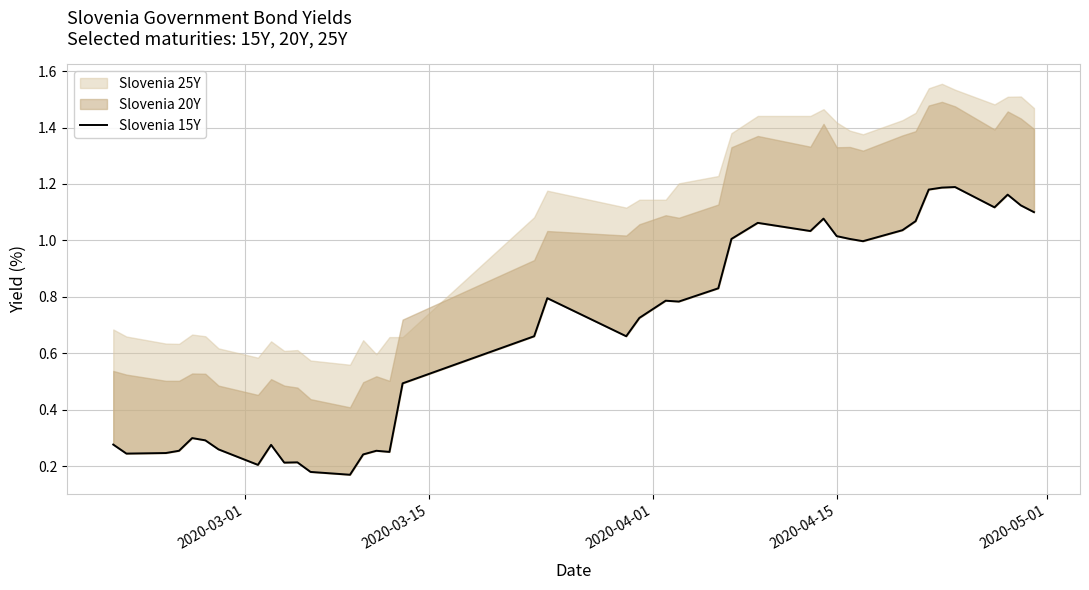

The value at 10 is 0.3. True or false?

False